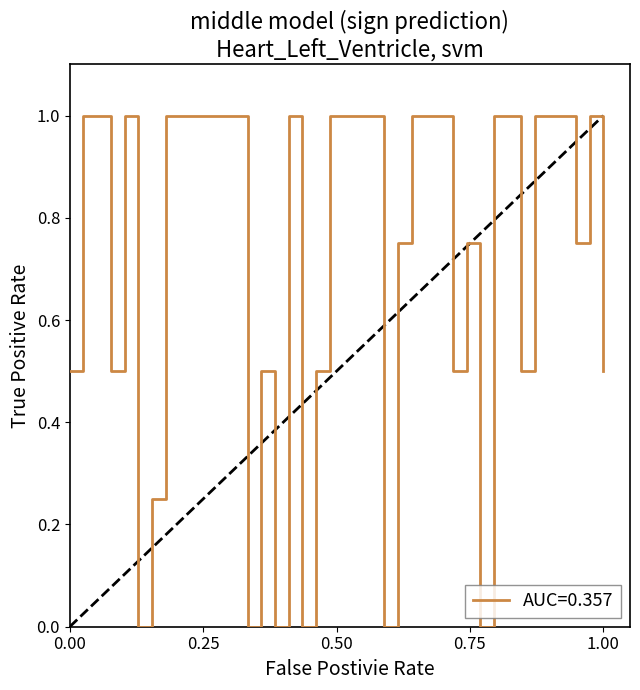

What is the maximum value shown in the chart?

1.0